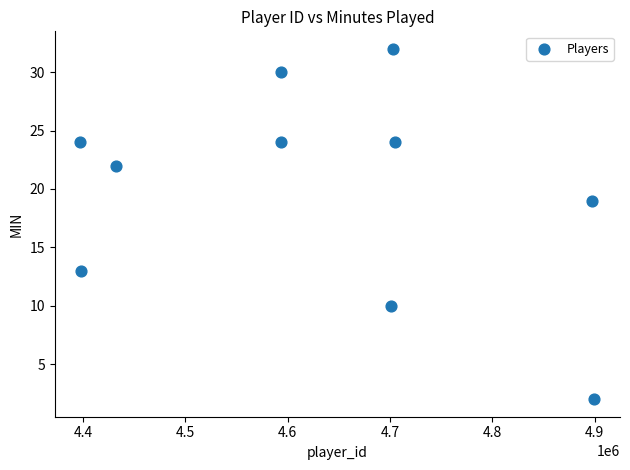

What Y value in the scatter plot is closest to 17?

19